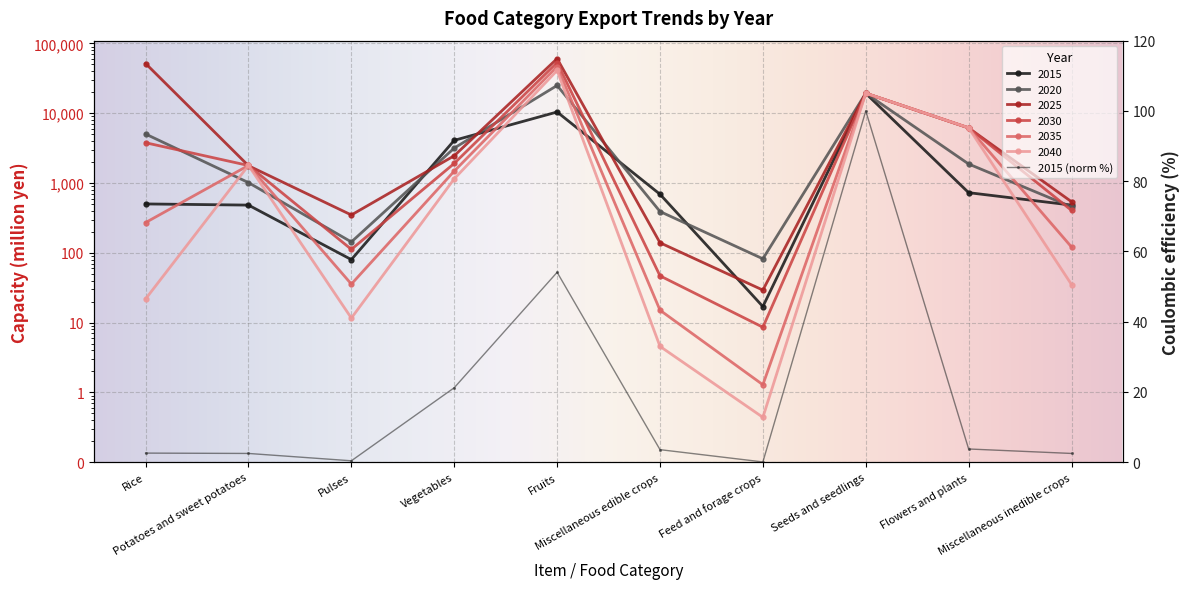

Is the value of 2020 at Fruits greater than the value of 2025 at Miscellaneous edible crops?

Yes